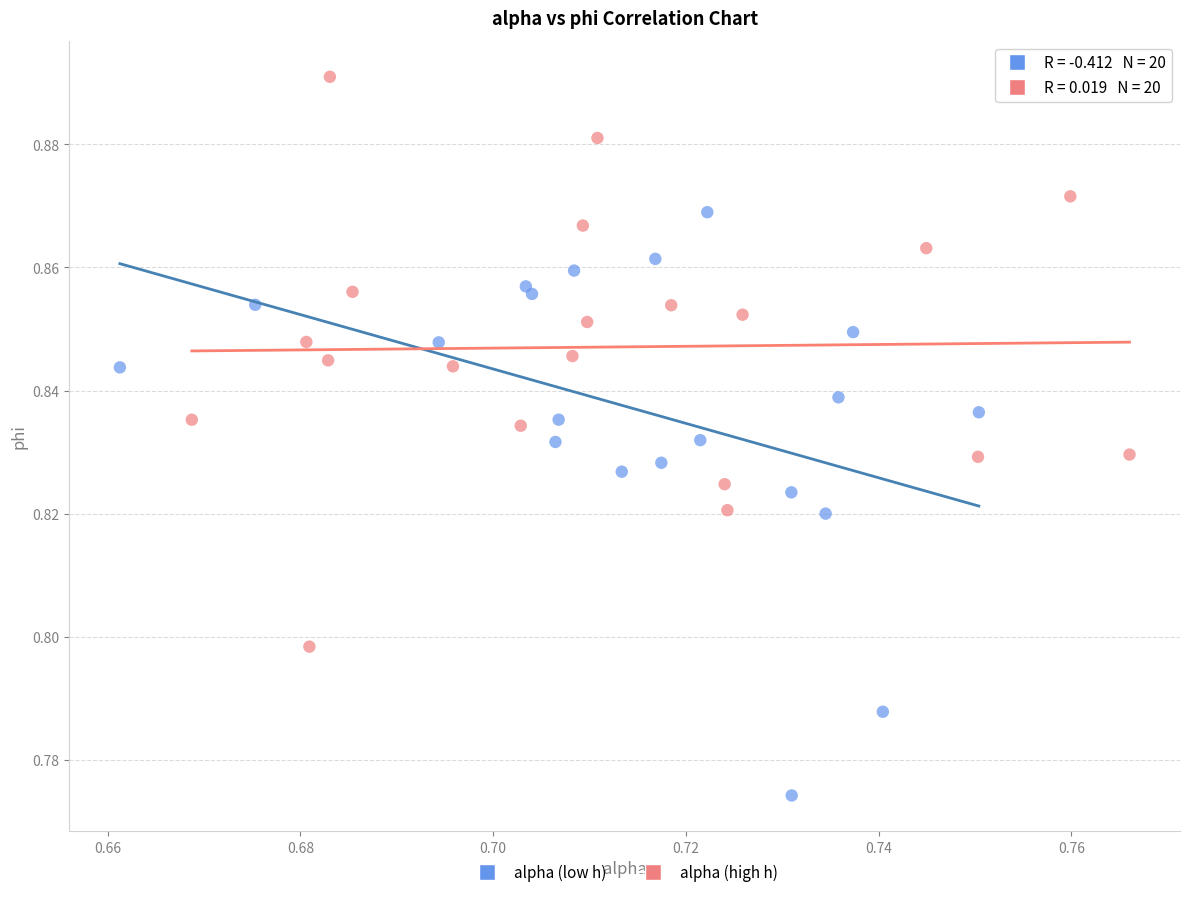

Which series reaches the maximum Y coordinate?

alpha (high h)